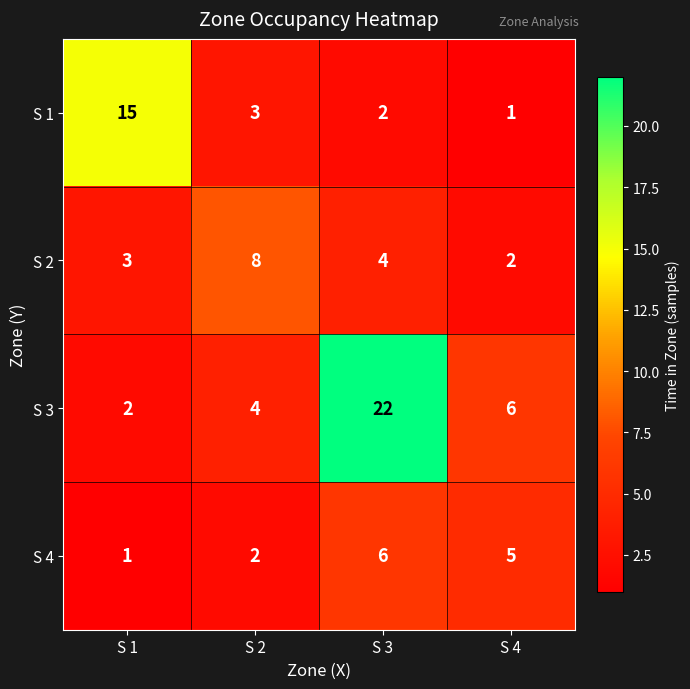

What is the total value across all series at S 1?

21